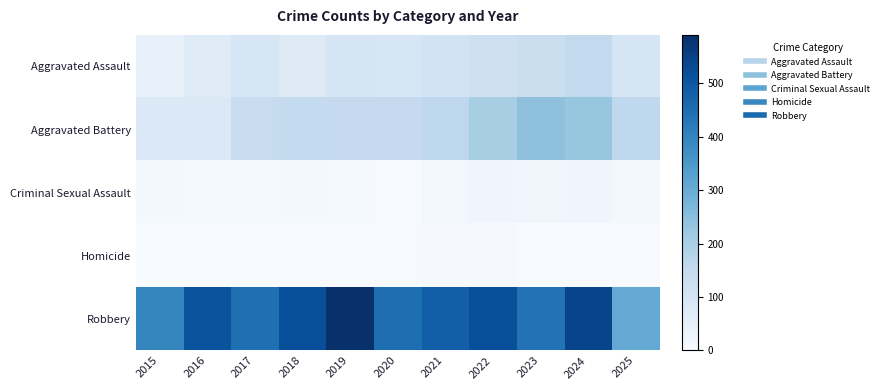

Reading right to left, transcribe all the data shown in this chart.

Aggravated Assault: 2025=97	2024=154	2023=130	2022=121	2021=110	2020=94	2019=98	2018=77	2017=95	2016=71	2015=46
Aggravated Battery: 2025=159	2024=232	2023=244	2022=202	2021=163	2020=150	2019=148	2018=152	2017=142	2016=82	2015=82
Criminal Sexual Assault: 2025=12	2024=24	2023=22	2022=24	2021=14	2020=3	2019=8	2018=11	2017=8	2016=8	2015=12
Homicide: 2025=3	2024=4	2023=2	2022=6	2021=5	2020=3	2019=2	2018=1	2017=1	2016=1	2015=0
Robbery: 2025=309	2024=543	2023=440	2022=521	2021=484	2020=450	2019=591	2018=520	2017=446	2016=510	2015=395